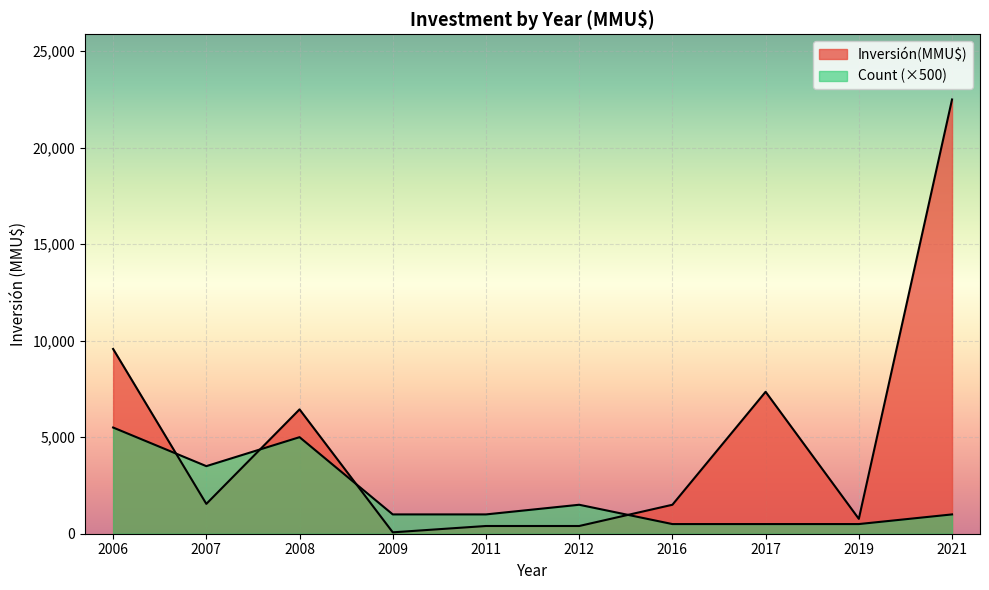

How many lines are shown in the chart?

2